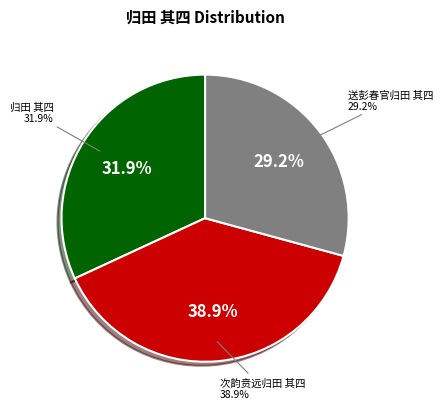

What is the smallest slice in the pie chart?

送彭春官归田 其四